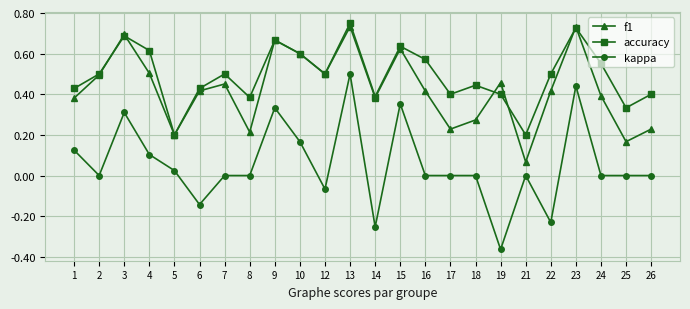

Count the number of categories in the chart.

24